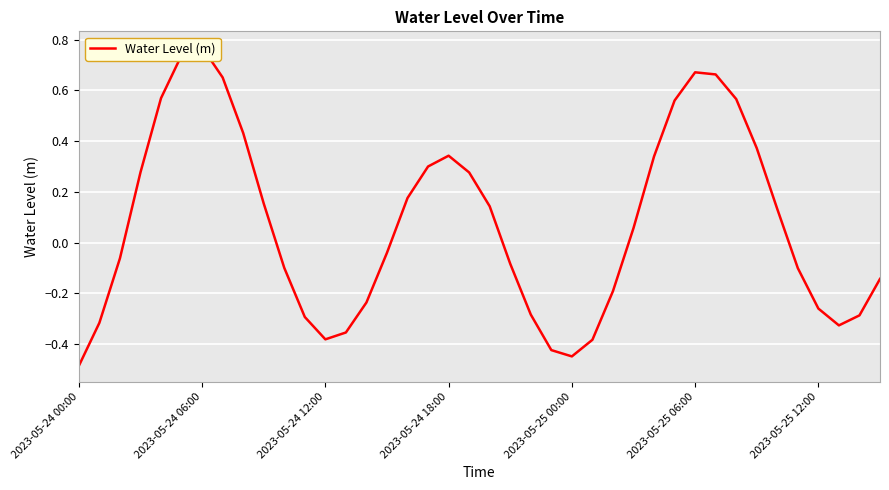

True or false: there are more than 2 points higher than both neighbors.

True